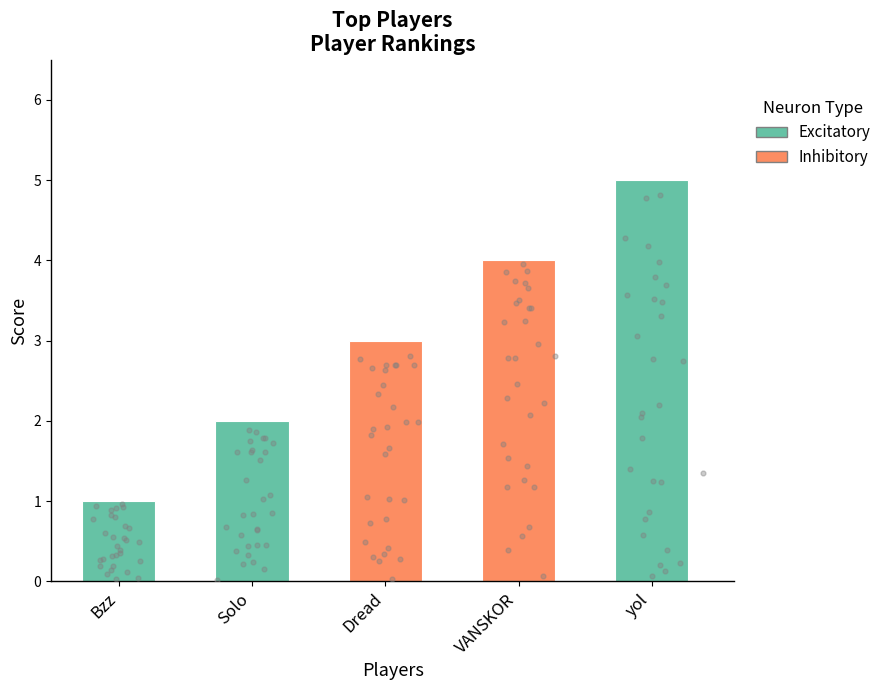

What is the change in value from Solo to Dread?

+1